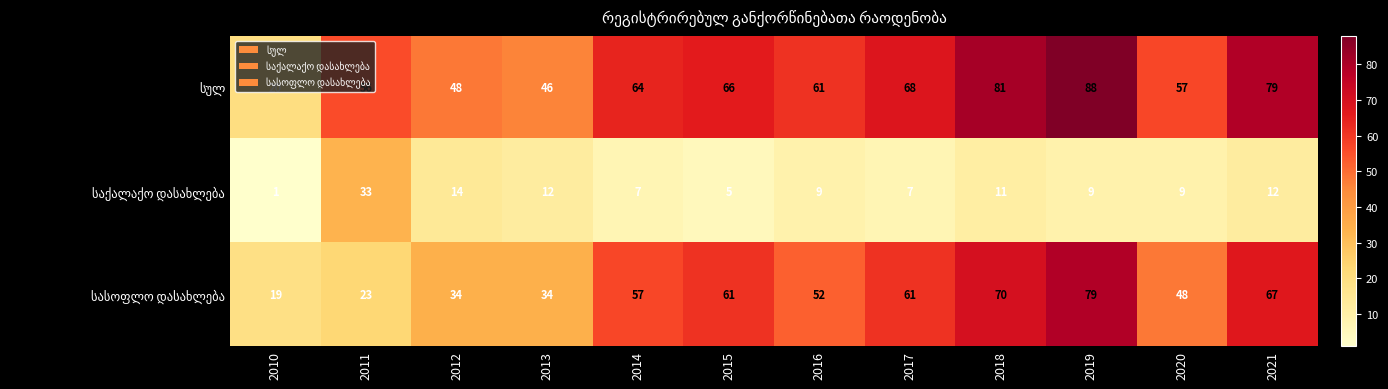

At which category is the sum across all series the highest?

2019